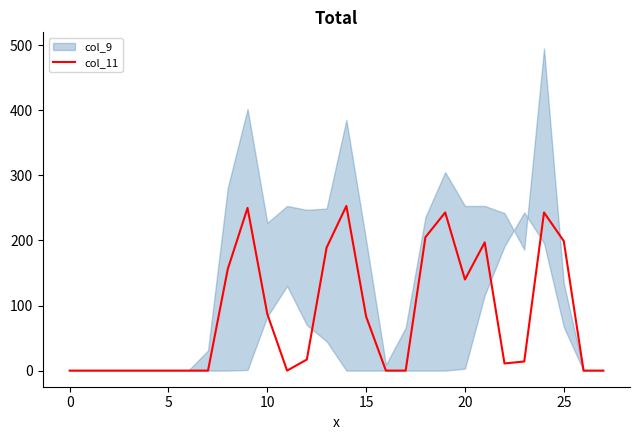

How many values exceed 14?

13